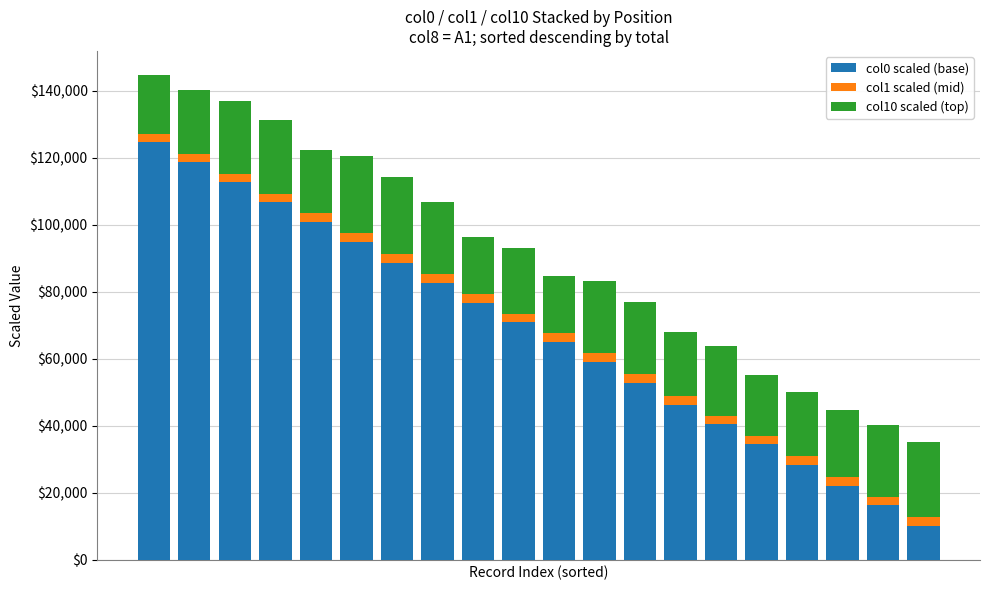

What are all the series names shown in the legend?

col0 scaled (base), col1 scaled (mid), col10 scaled (top)